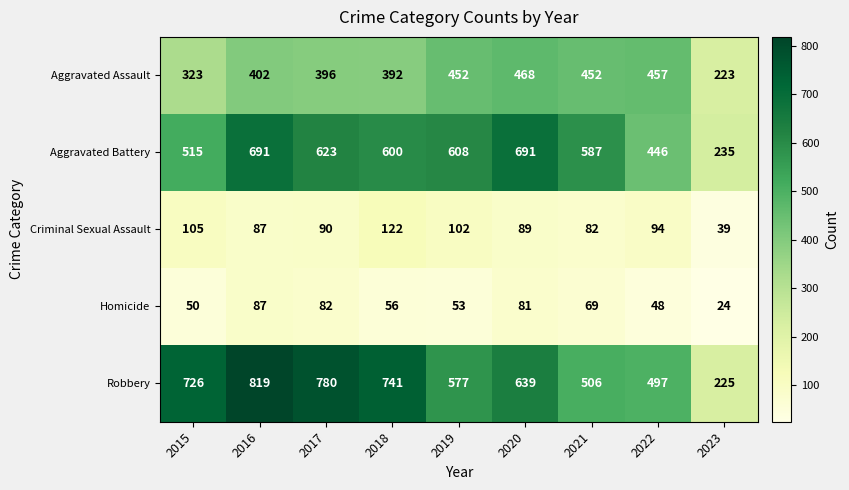

Which series has the largest total across all categories?

Robbery